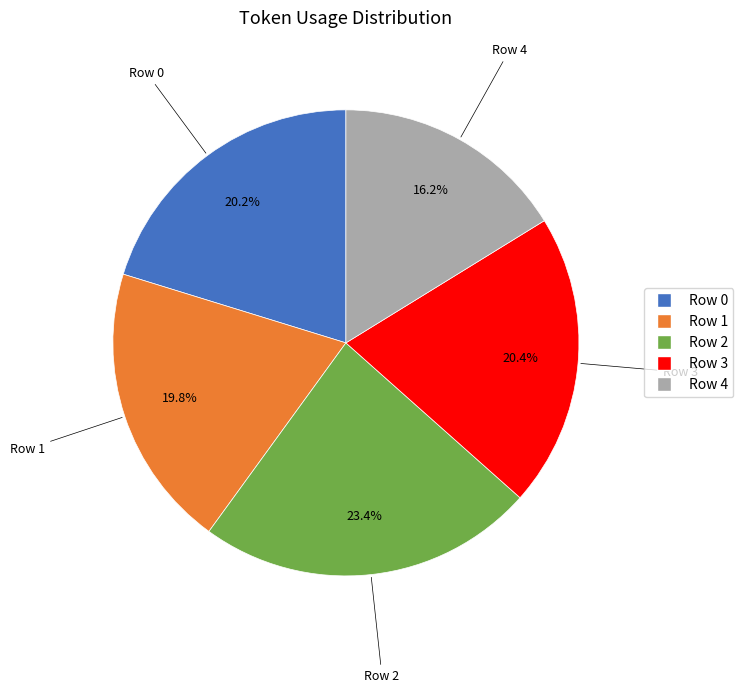

Is there any slice that represents more than half of the pie?

No